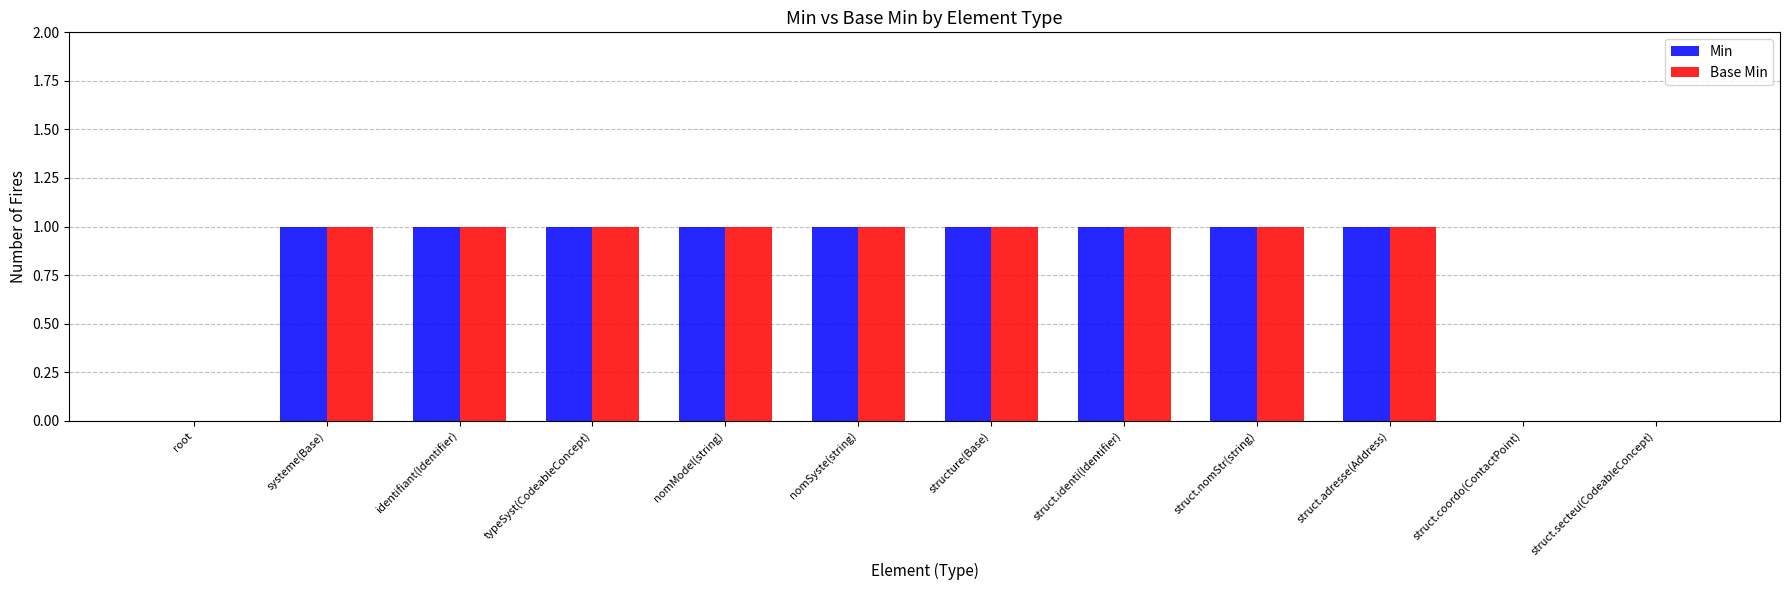

Is the value of Base Min at structure(Base) greater than the value of Min at root?

Yes